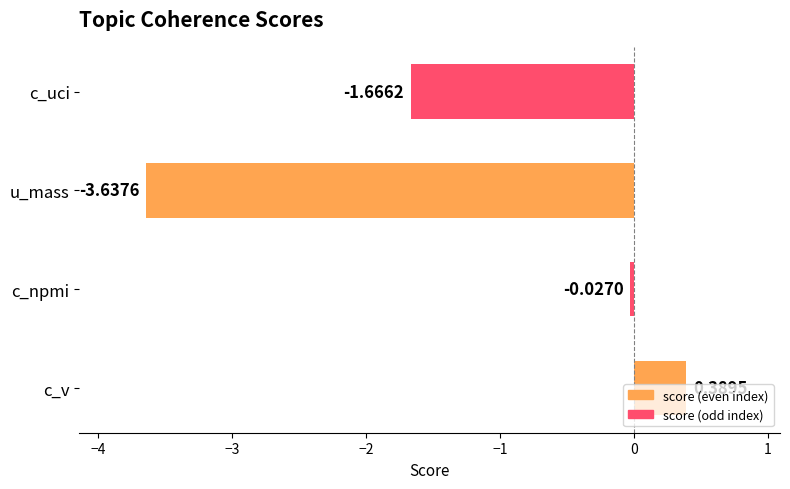

Reading left to right, extract all data points from this chart.

c_v=0.4	c_npmi=-0.0	u_mass=-3.6	c_uci=-1.7